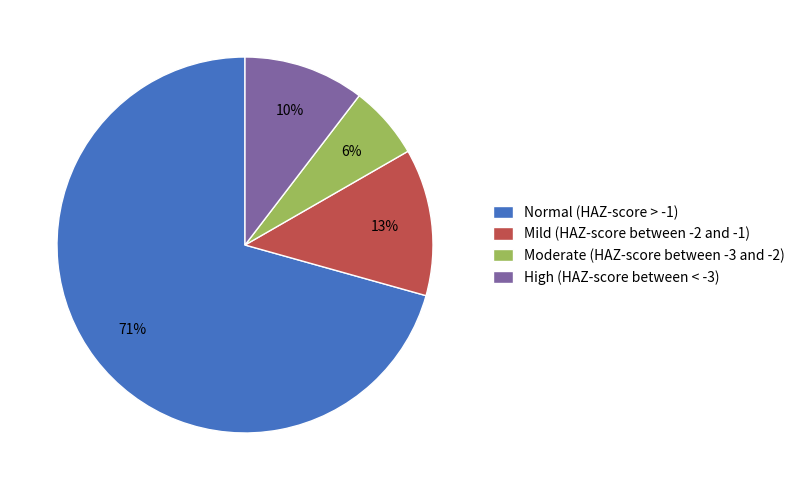

Rank the categories by value from lowest to highest.

Moderate (HAZ-score between -3 and -2), High (HAZ-score between < -3), Mild (HAZ-score between -2 and -1), Normal (HAZ-score > -1)